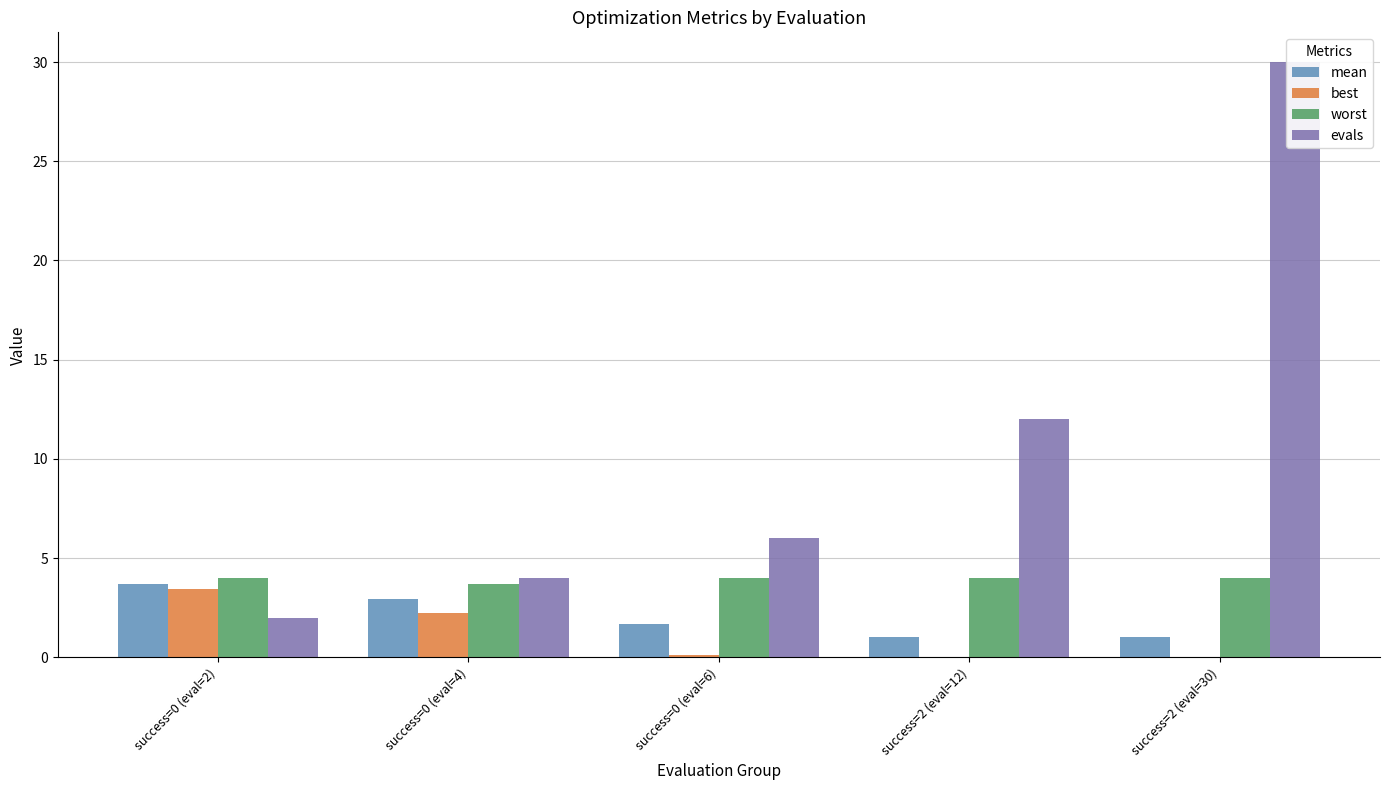

Are the bars grouped side by side (vs. stacked)?

Yes